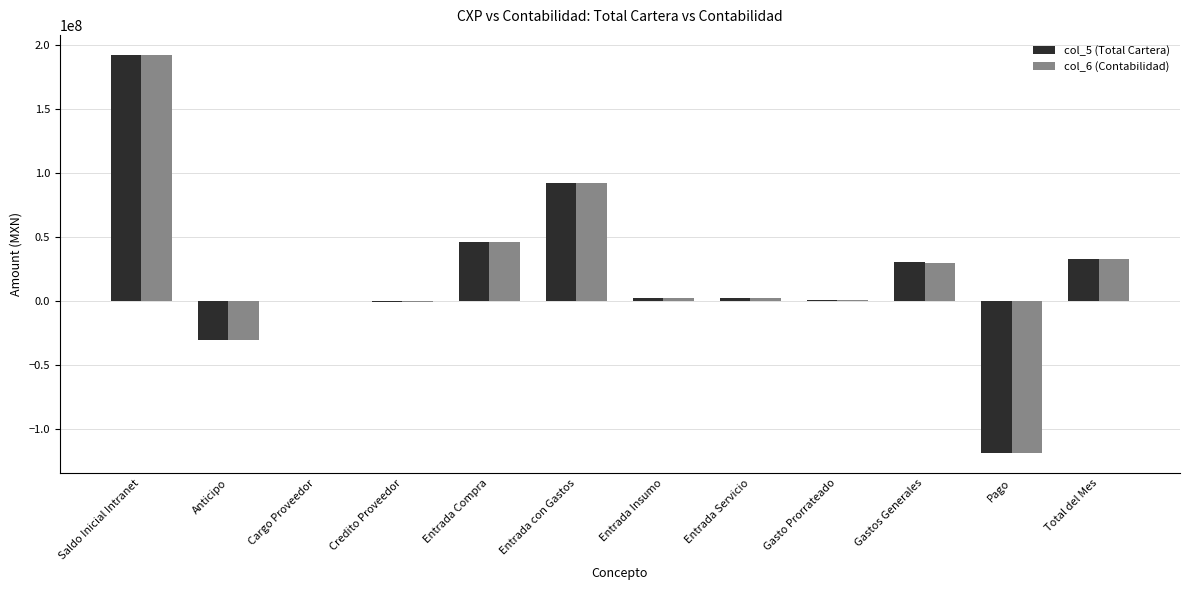

Which series changed the most between Saldo Inicial Intranet and Entrada con Gastos?

col_6 (Contabilidad)